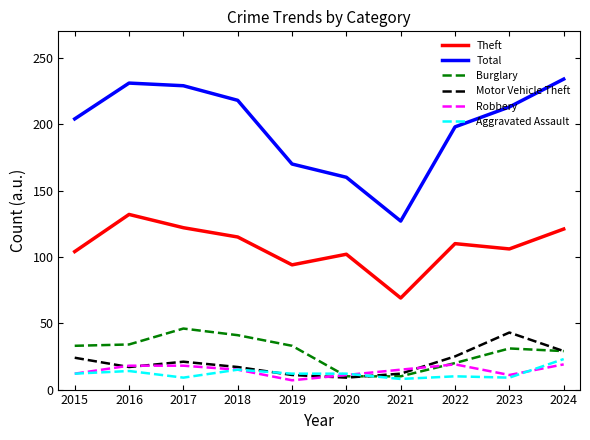

True or false: Robbery and Theft intersect in this chart.

False